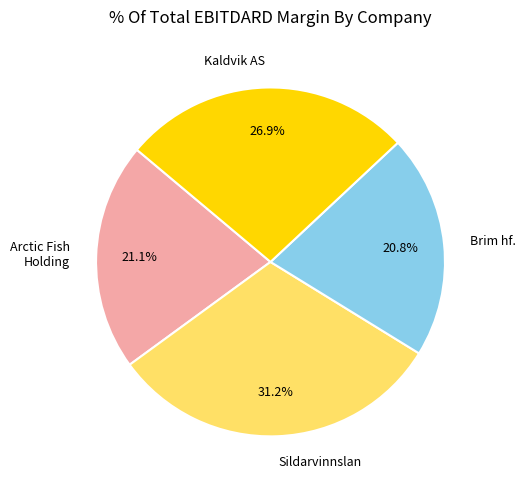

Between Brim hf. and Sildarvinnslan, which is larger?

Sildarvinnslan